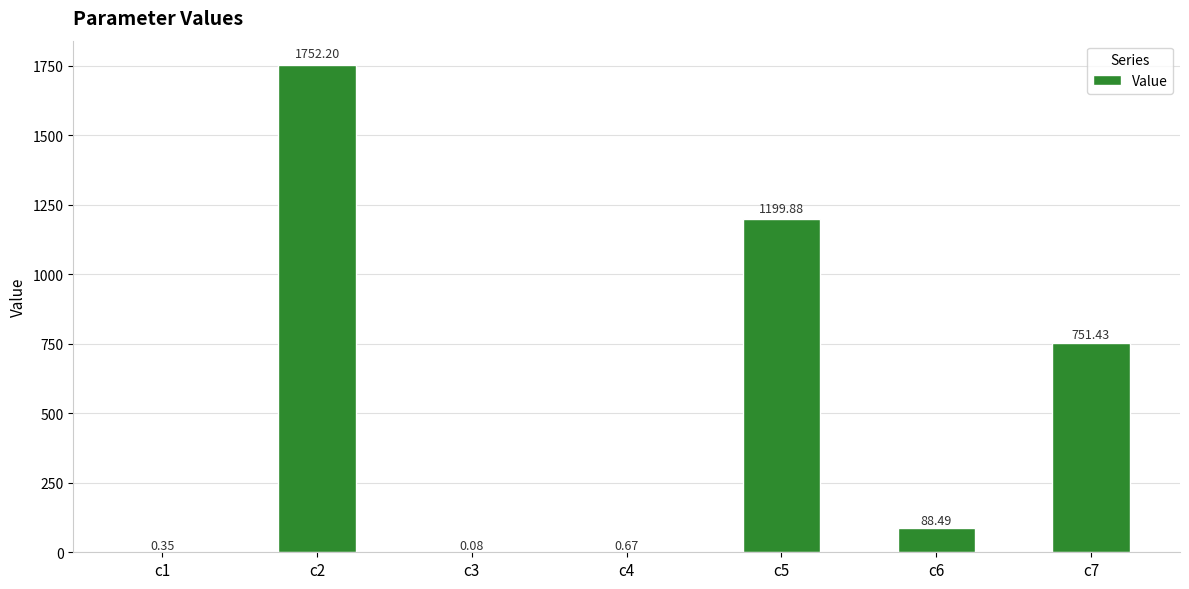

What is the change in value from c4 to c7?

+750.8